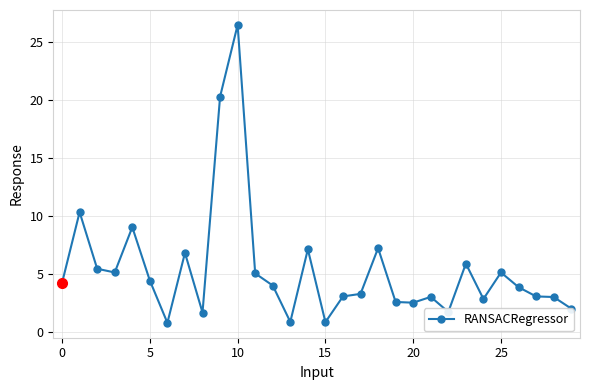

What is the value of the 12th point from the left?

5.0